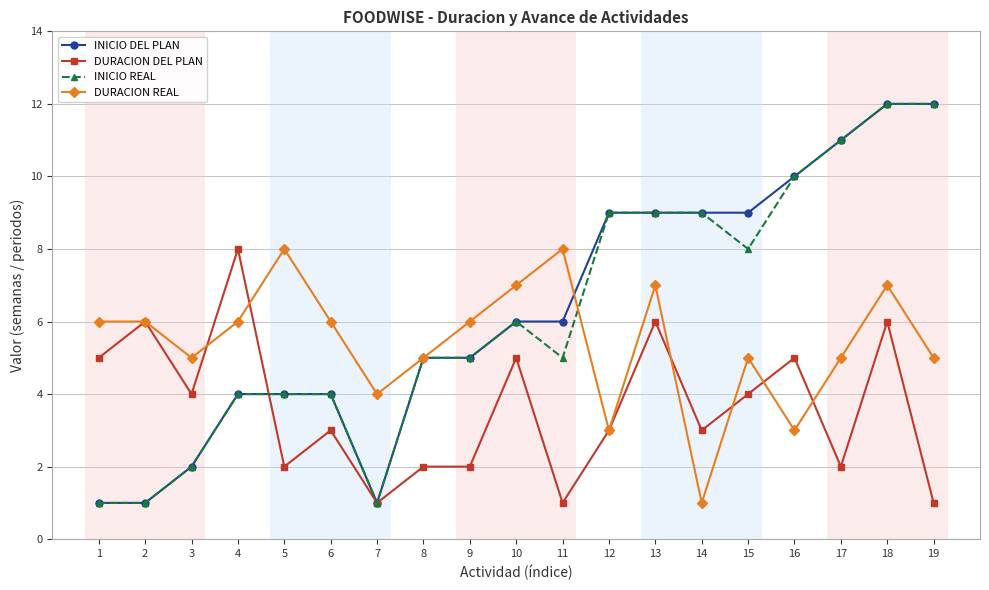

The value of INICIO REAL at 8 is 5. True or false?

True